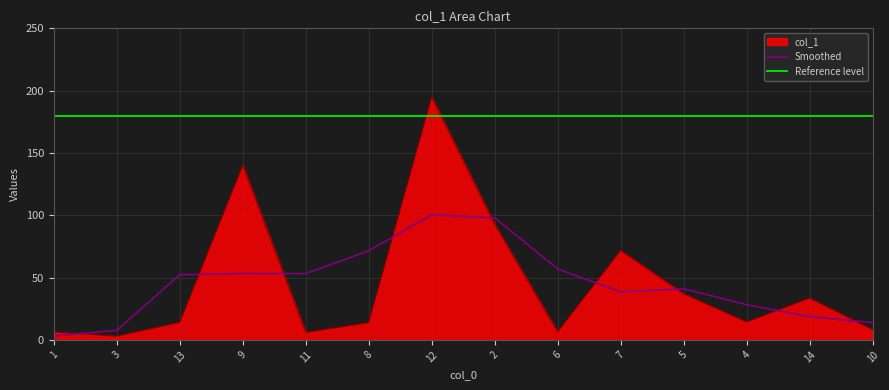

True or false: the data shows 33.5 at 14.

True